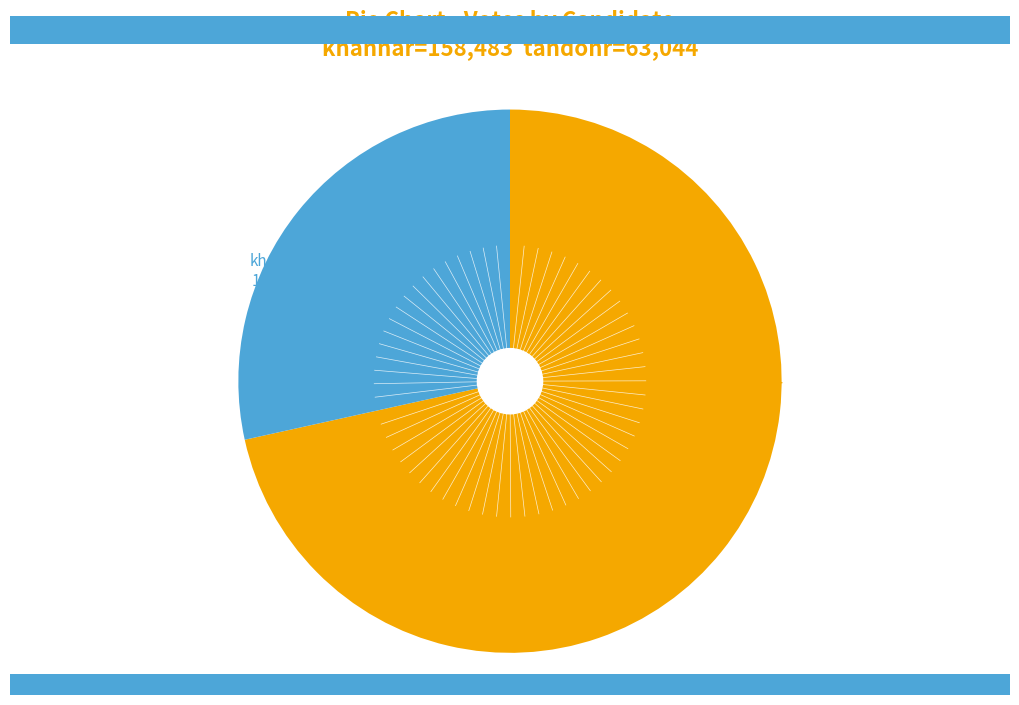

Is there any slice that represents more than half of the pie?

Yes